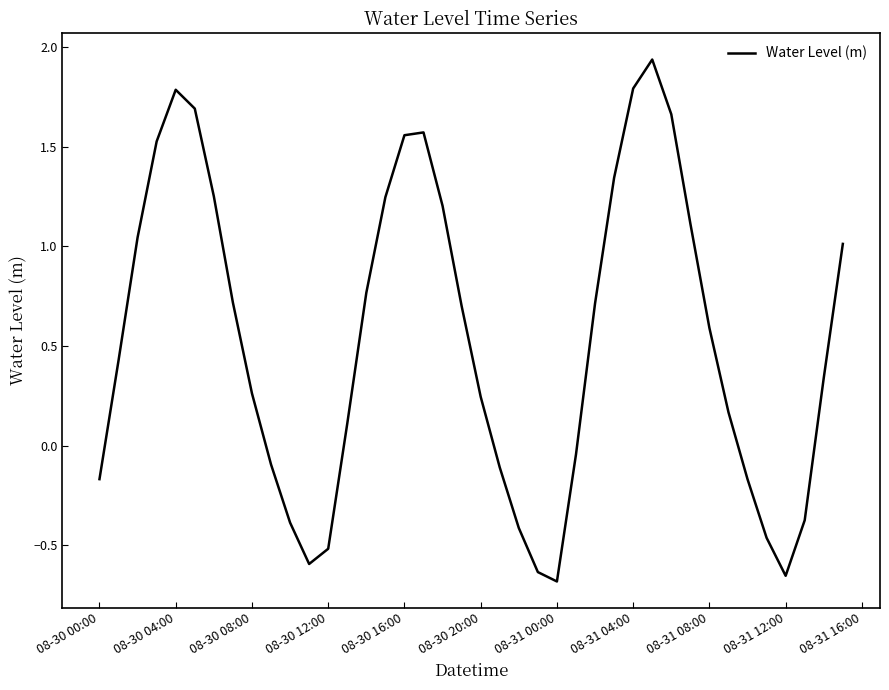

What is the sum of all values?

21.5